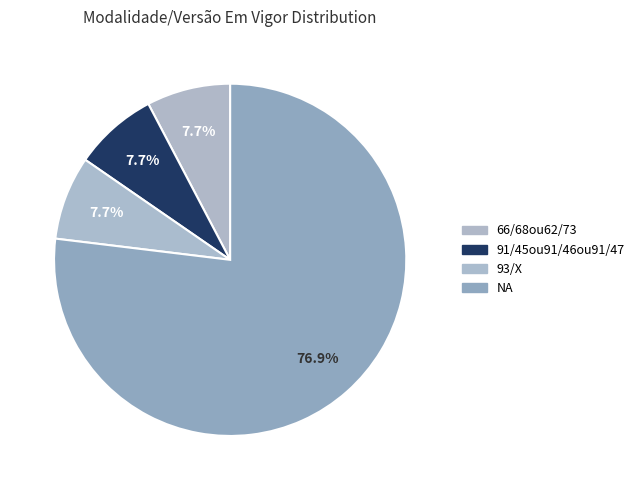

To the nearest percent, what is the combined percentage of 93/X and 91/45ou91/46ou91/47?

15%